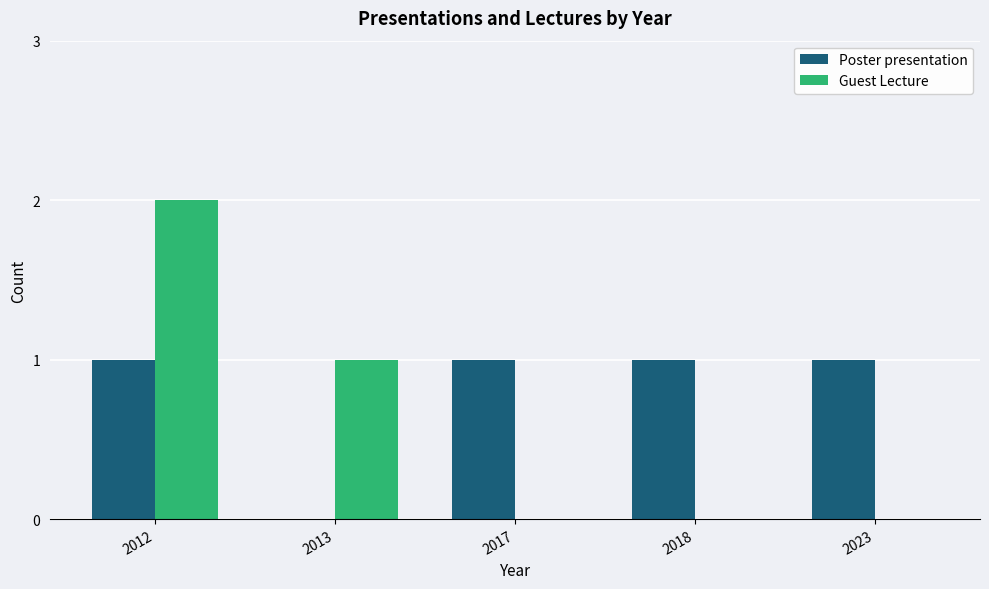

What is the total value across all series at 2017?

1